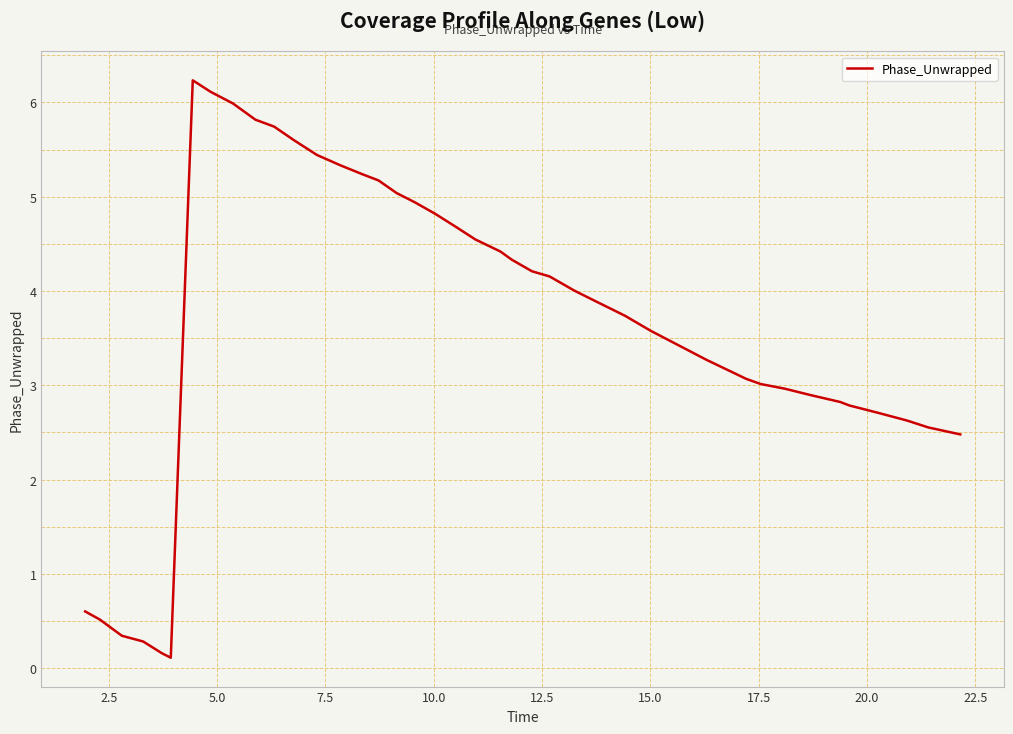

What is the maximum value shown in the chart?

6.2